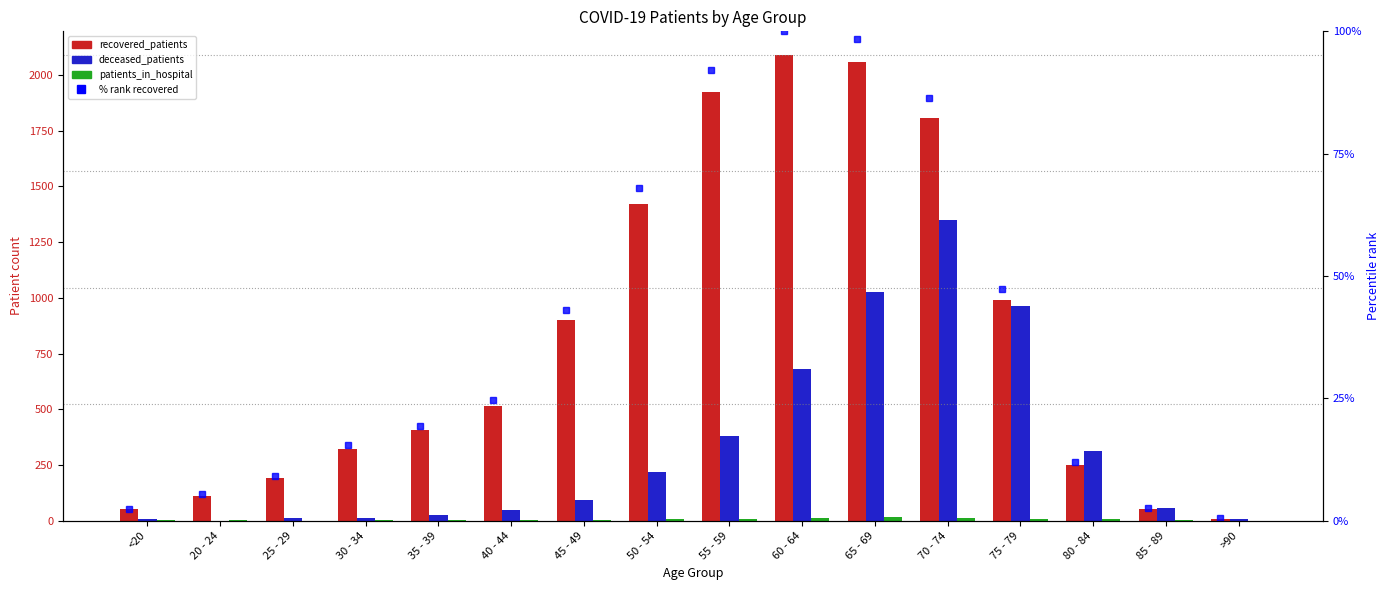

Reading left to right, what are all the values shown in this chart?

recovered_patients: 51.0	113.0	191.0	324.0	406.0	514.0	899.0	1422.0	1925.0	2091.0	2059.0	1806.0	989.0	250.0	53.0	10.0
deceased_patients: 7.0	1.0	12.0	14.0	26.0	50.0	94.0	220.0	382.0	681.0	1027.0	1348.0	962.0	315.0	56.0	7.0
patients_in_hospital: 3.0	4.0	1.0	4.0	2.0	5.0	3.0	8.0	9.0	11.0	18.0	11.0	9.0	8.0	2.0	0.0
% rank recovered: 2.4	5.4	9.1	15.5	19.4	24.6	43.0	68.0	92.1	100.0	98.5	86.4	47.3	12.0	2.5	0.5